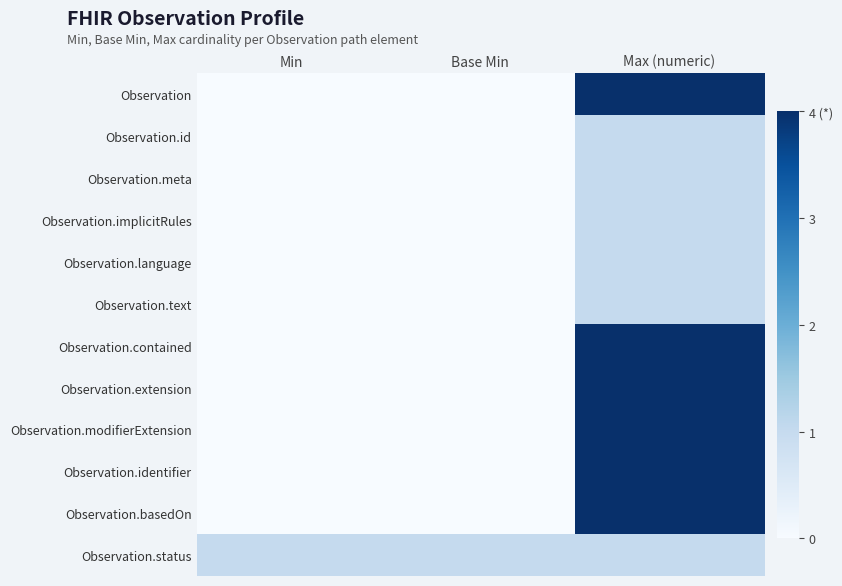

Reading left to right, what are all the values shown in this chart?

Observation: Min=0	Base Min=0	Max (numeric)=4
Observation.id: Min=0	Base Min=0	Max (numeric)=1
Observation.meta: Min=0	Base Min=0	Max (numeric)=1
Observation.implicitRules: Min=0	Base Min=0	Max (numeric)=1
Observation.language: Min=0	Base Min=0	Max (numeric)=1
Observation.text: Min=0	Base Min=0	Max (numeric)=1
Observation.contained: Min=0	Base Min=0	Max (numeric)=4
Observation.extension: Min=0	Base Min=0	Max (numeric)=4
Observation.modifierExtension: Min=0	Base Min=0	Max (numeric)=4
Observation.identifier: Min=0	Base Min=0	Max (numeric)=4
Observation.basedOn: Min=0	Base Min=0	Max (numeric)=4
Observation.status: Min=1	Base Min=1	Max (numeric)=1